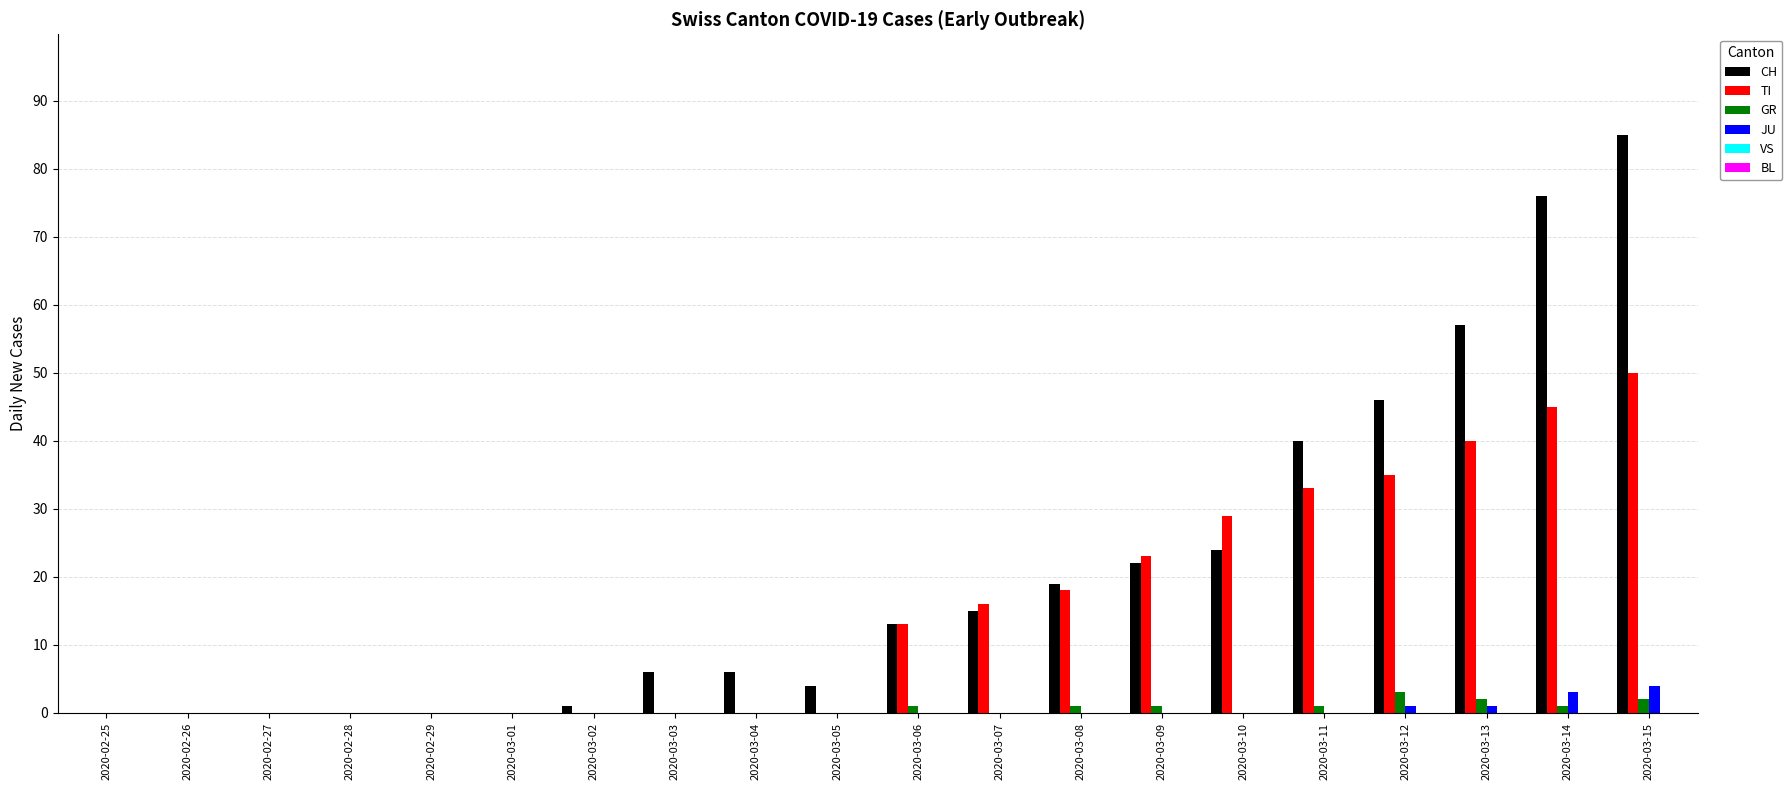

What is the maximum value shown in the chart?

85